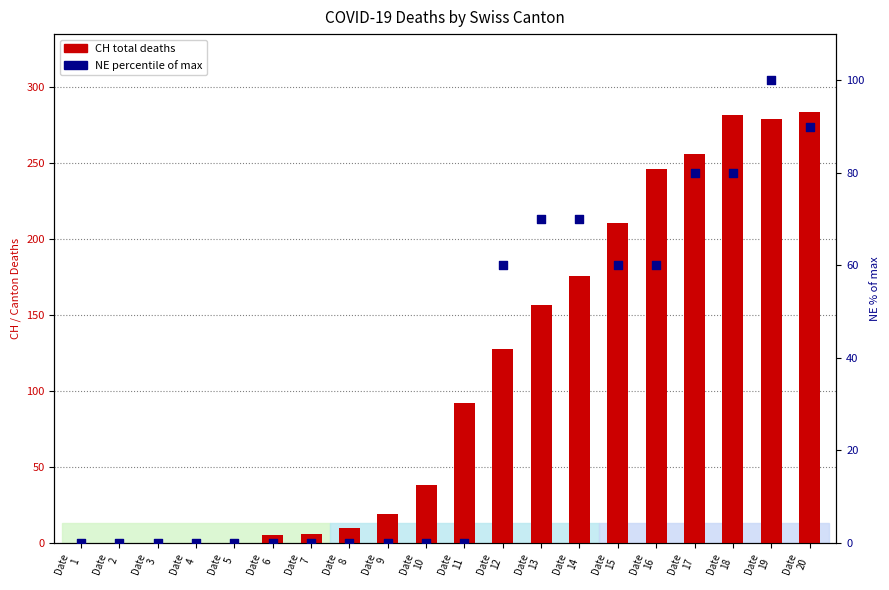

Is the value of NE (percentile) at Date
13 greater than the value of CH (total deaths) at Date
13?

No